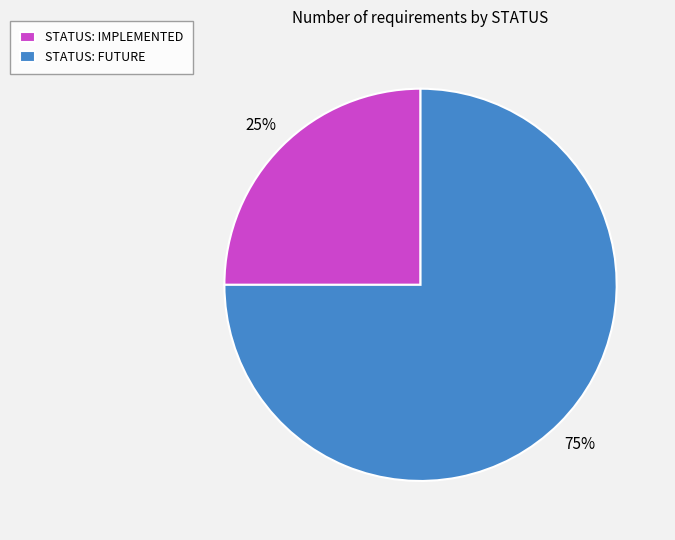

How many segments does this pie chart have?

2